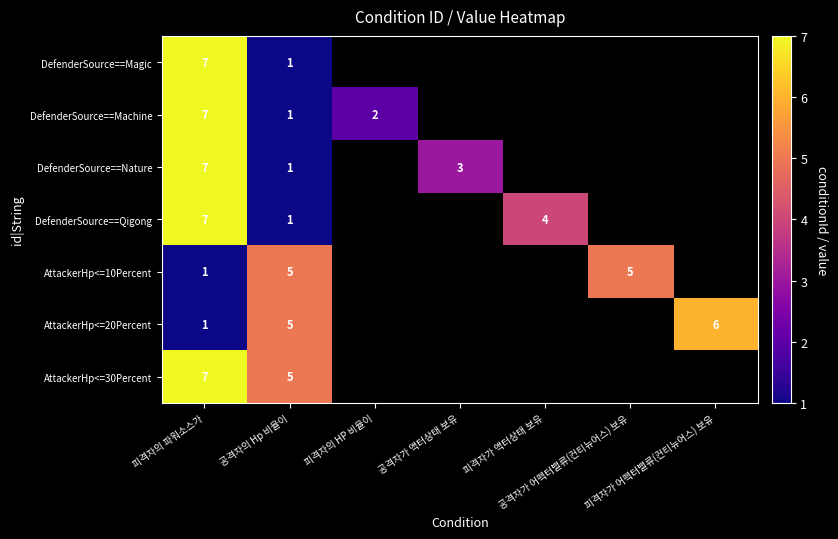

Is the value of DefenderSource==Machine at 피격자의 HP 비율이 greater than the value of AttackerHp<=20Percent at 공격자가 어펙터밸류(컨티뉴어스) 보유?

No